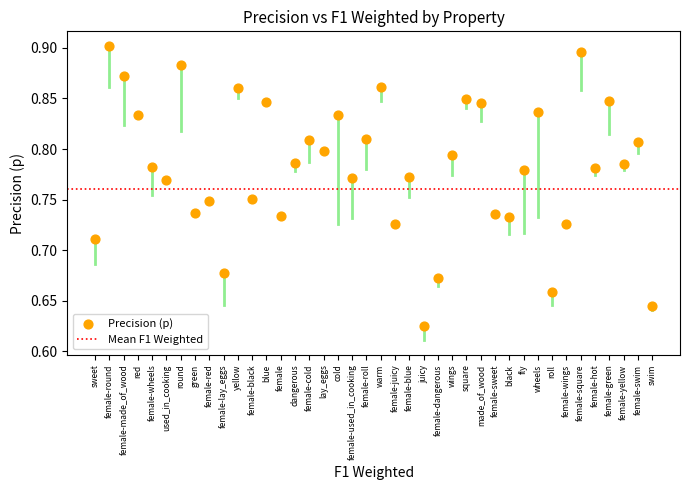

What is the range of Y values (max minus min)?

0.3